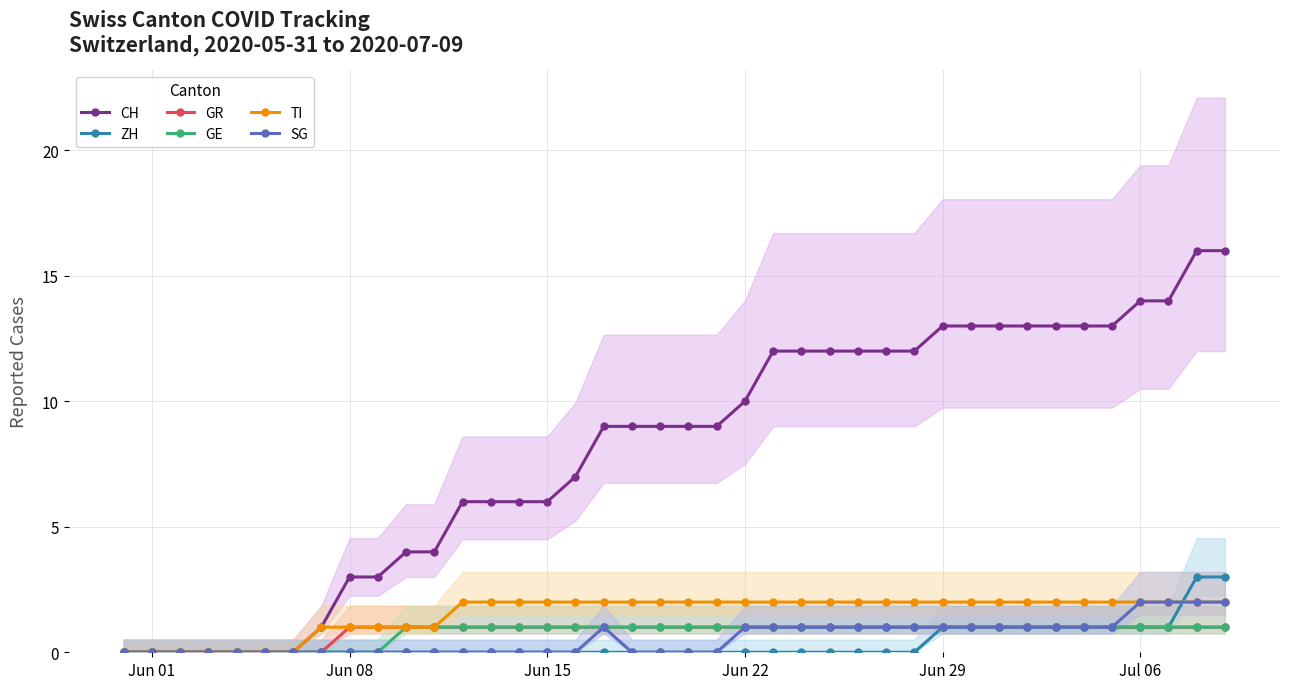

The value of GR at Jun 08 is 1. True or false?

True